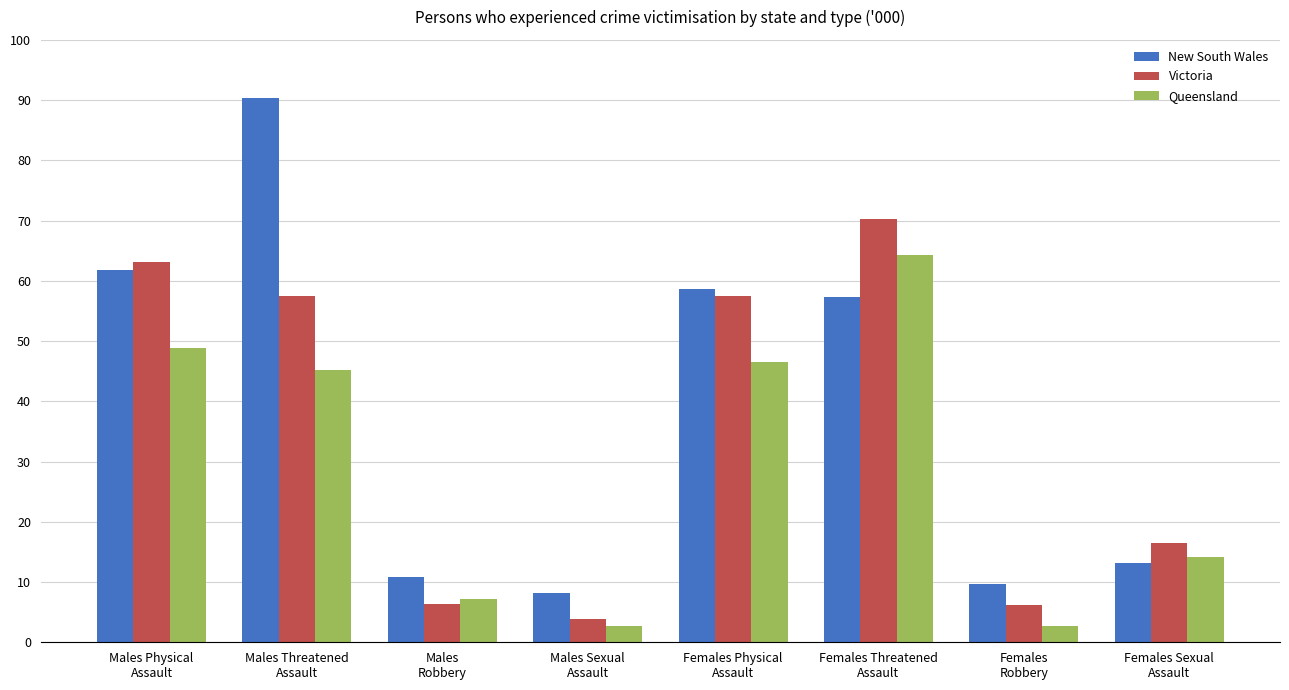

What is the label of the 7th bar from the right?

Males Threatened
Assault